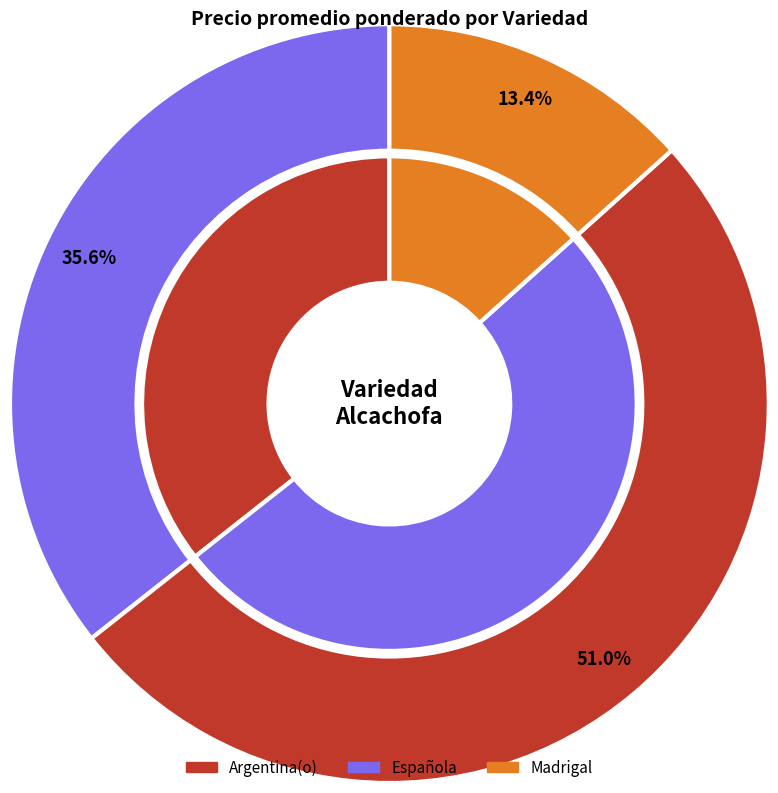

What is the change in value from Española to Madrigal?

-4560